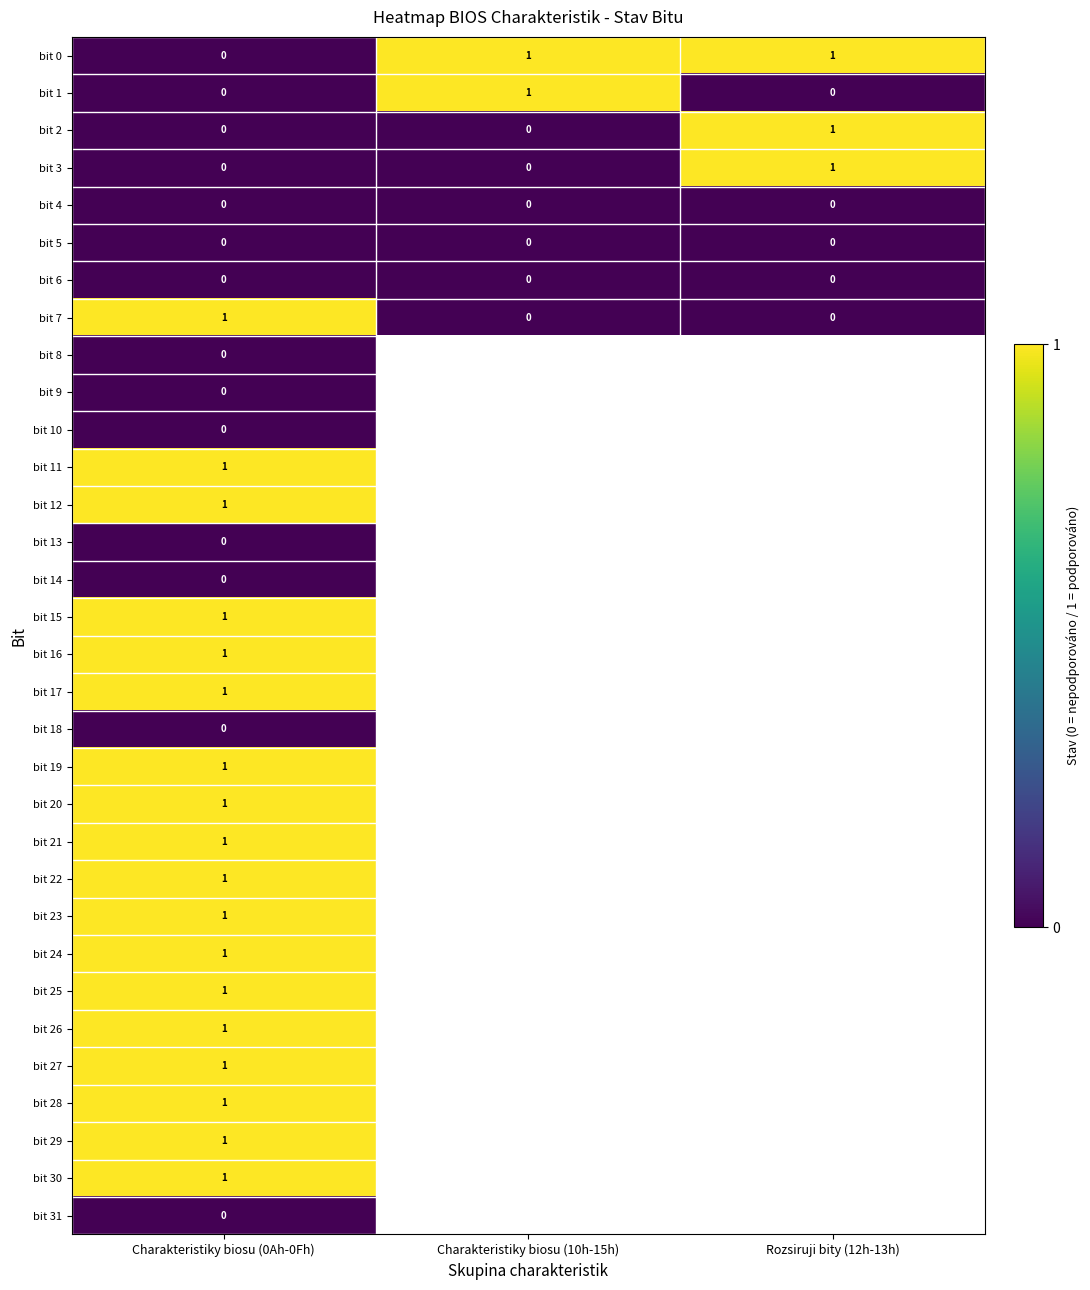

True or false: bit 3 has a value of 2 at Rozsiruji bity (12h-13h).

False